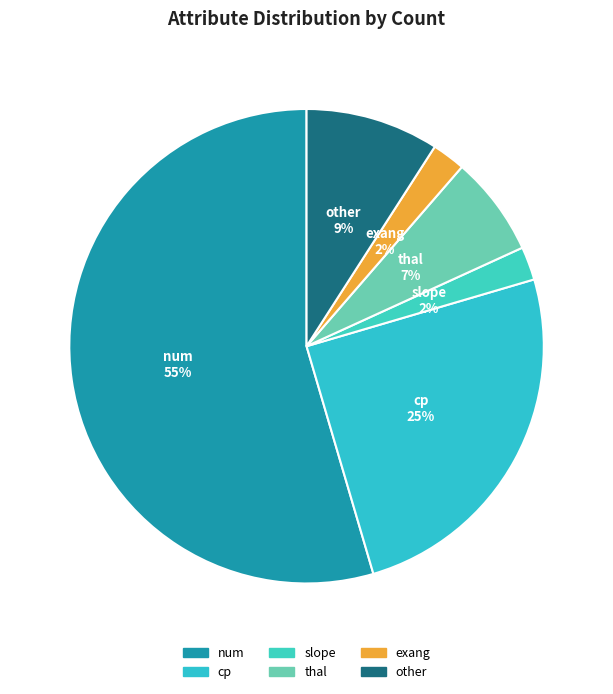

To the nearest percent, what is the combined percentage of cp and num?

80%